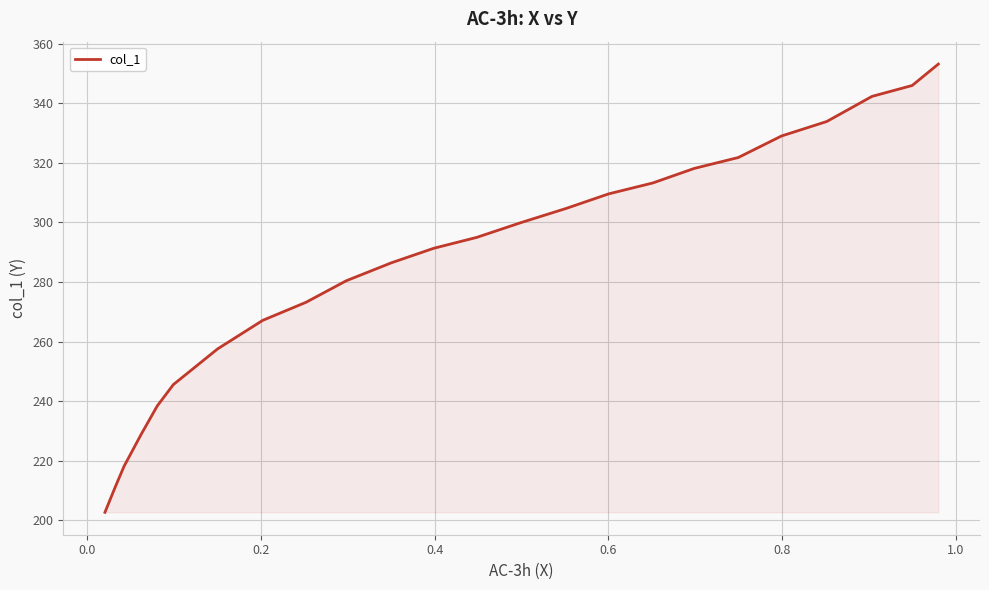

What is the average value?

286.1